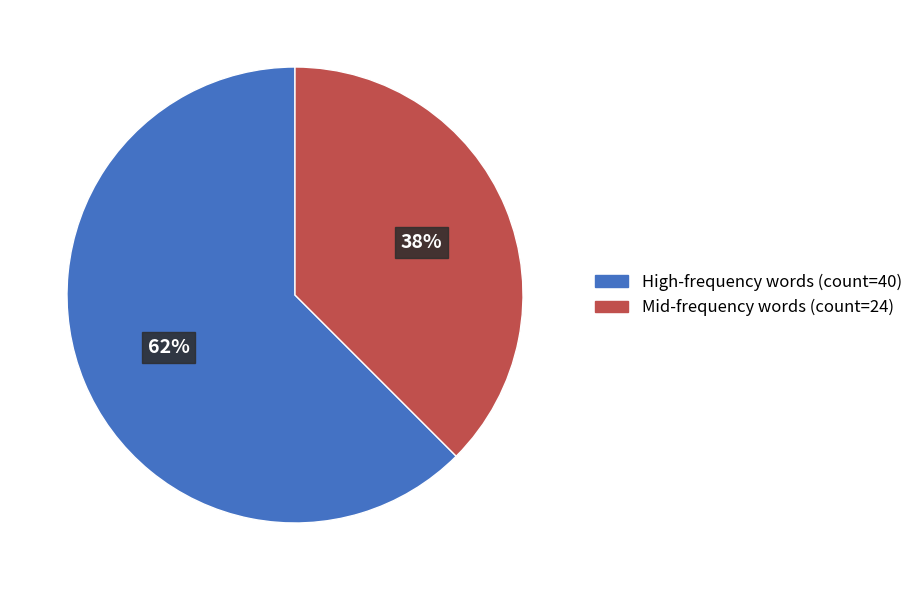

To the nearest percent, what is the average slice percentage?

50%